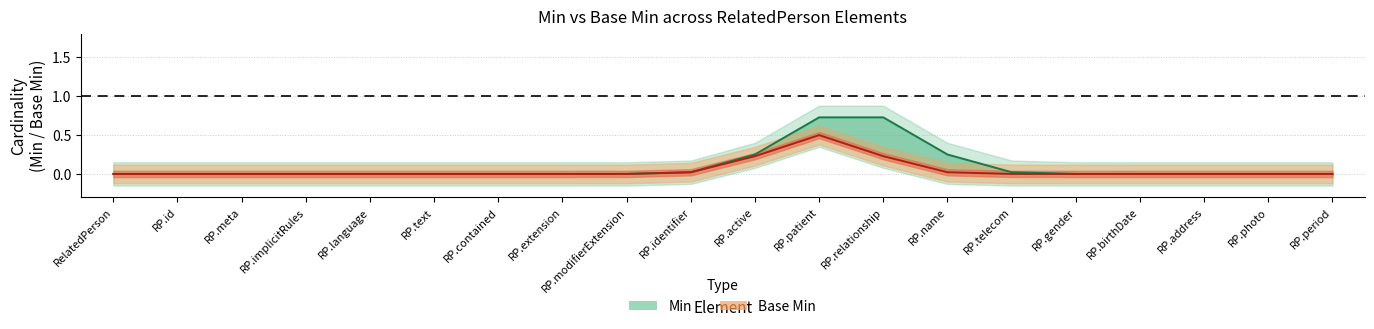

What position from the left is 8?

9